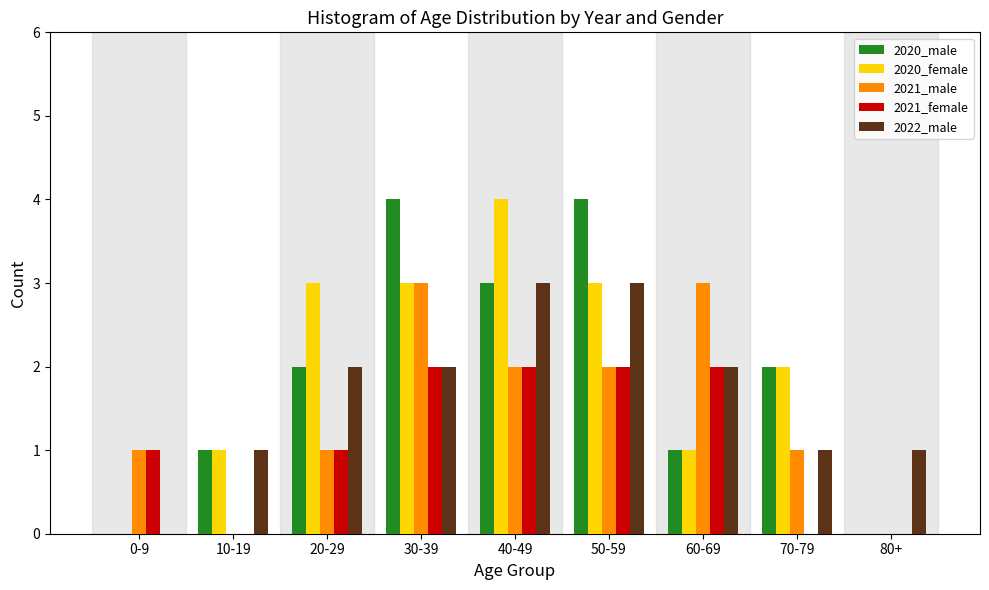

The value of 2022_male at 50-59 is 3. True or false?

True